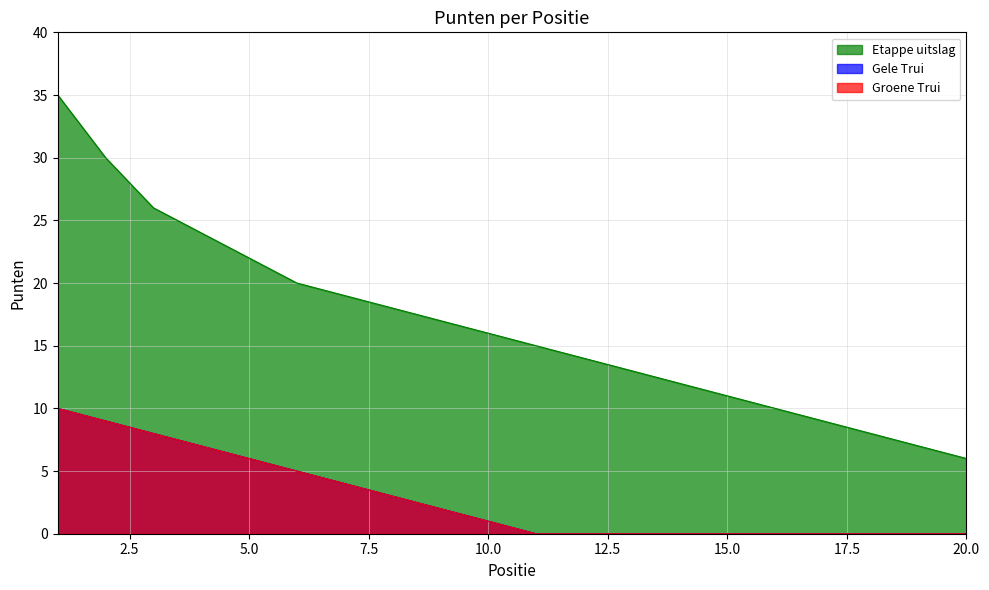

The Gele Trui series shows 0 at 15. True or false?

True